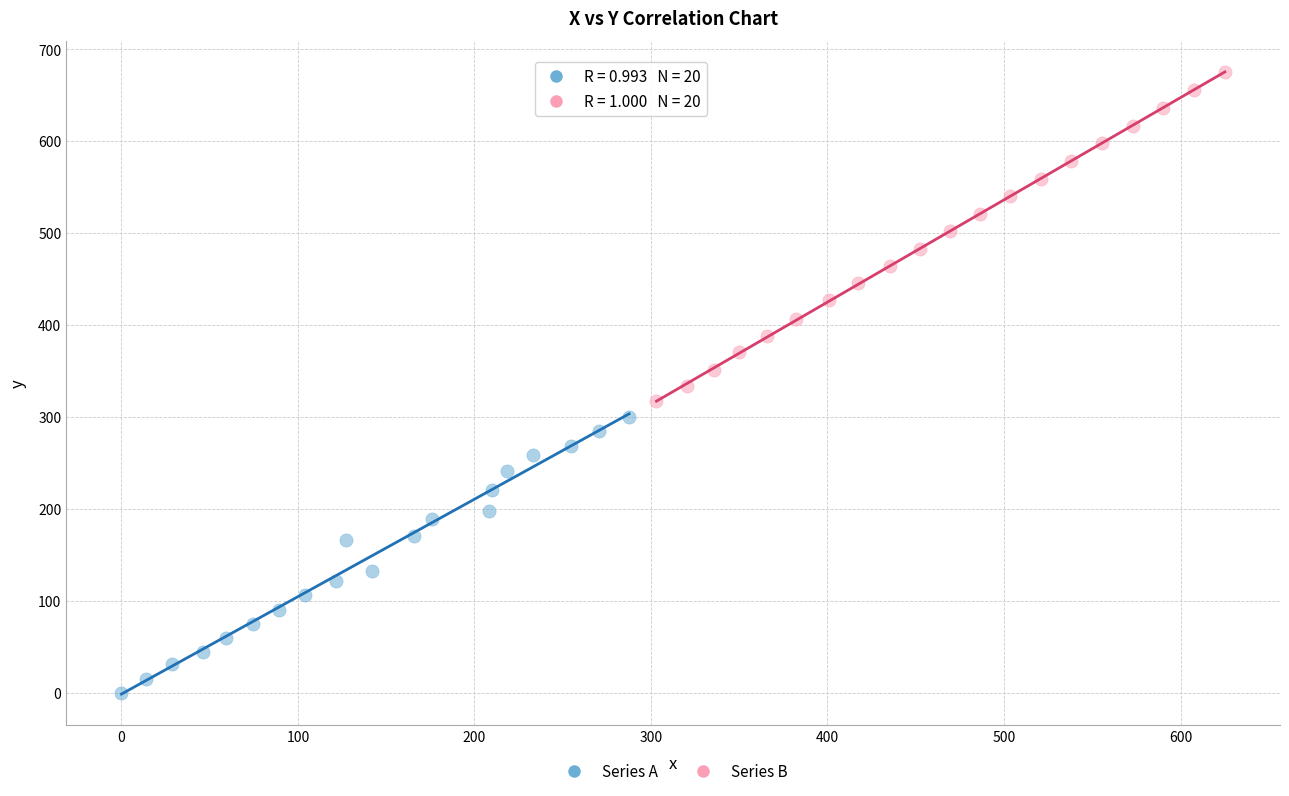

Which series has the largest Y range (max minus min)?

Series B